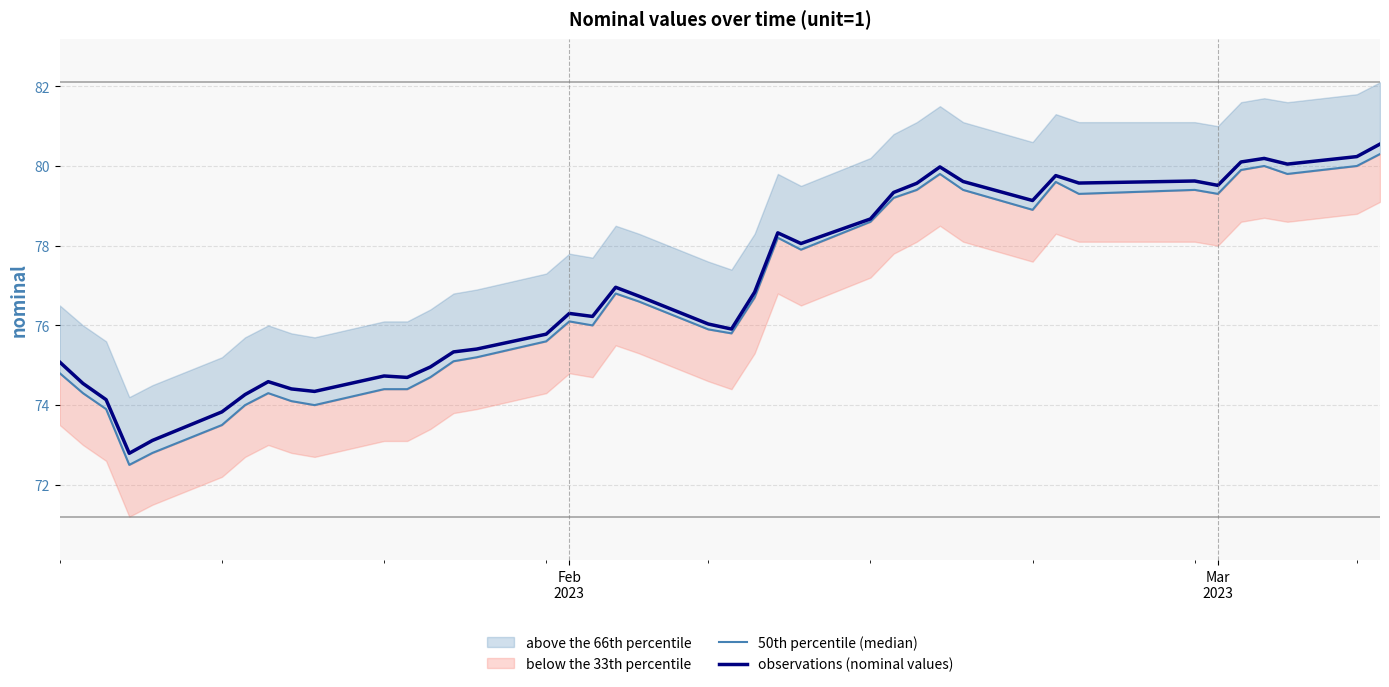

How many lines are shown in the chart?

2